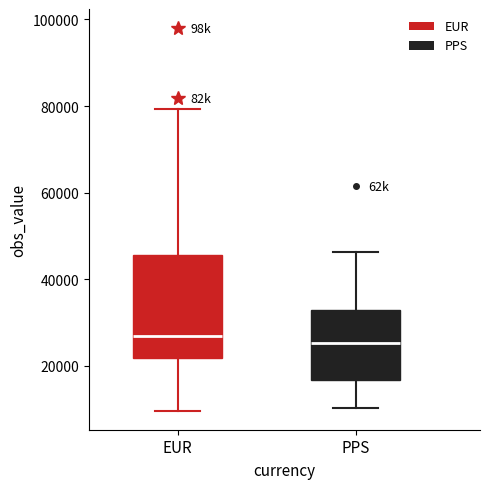

Reading left to right, transcribe this box plot: for each box, give where its median line is, the range the box spans, and where its two whiskers end, as read against the y-axis. The values are not printed on the chart, so give them approximately, as read against the axis.

EUR: median 26000, box 22000 to 46000, whiskers 10000 to 80000
PPS: median 26000, box 16000 to 32000, whiskers 10000 to 46000